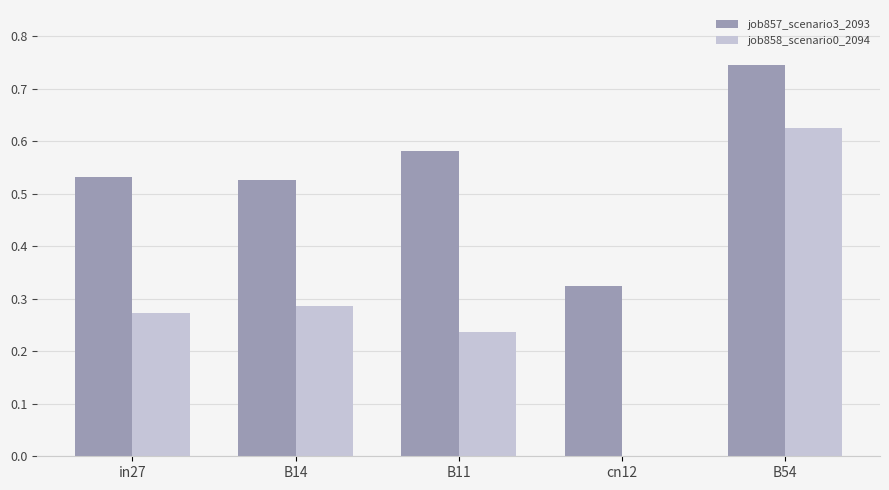

Which label corresponds to the largest value in the chart?

B54